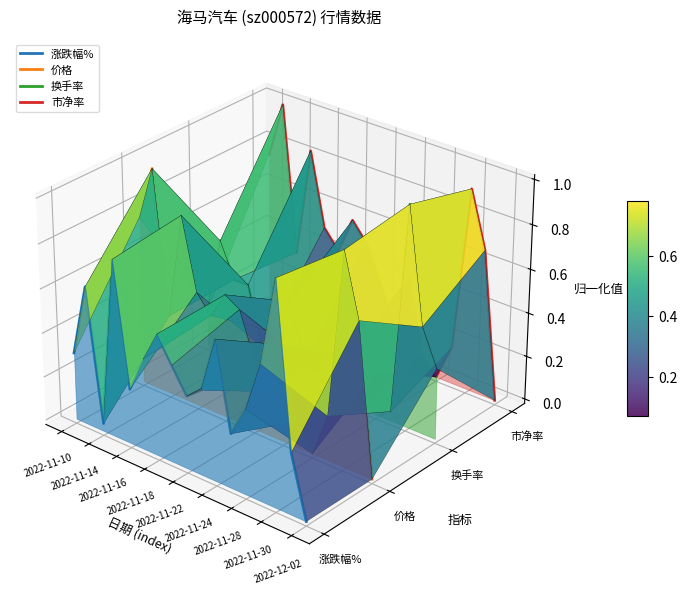

True or false: 价格 has more than 1 points higher than both neighbors.

True